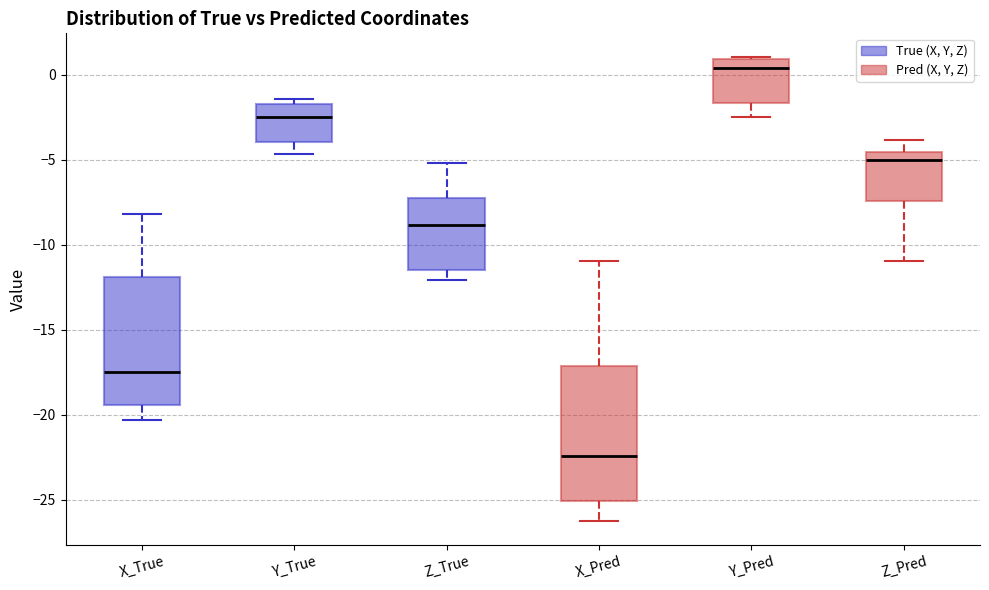

Reading left to right, read every box against the y-axis: the position of its median line, the range the box covers, and the ends of its whiskers. The values are not printed on the chart, so give them approximately, as read against the axis.

X_True: median -17.5, box -19.5 to -12.0, whiskers -20.5 to -8.0
Y_True: median -2.5, box -4.0 to -1.5, whiskers -4.5 to -1.5 (just above the box's upper edge)
Z_True: median -9.0, box -11.5 to -7.5, whiskers -12.0 to -5.0
X_Pred: median -22.5, box -25.0 to -17.0, whiskers -26.5 to -11.0
Y_Pred: median 0.5, box -1.5 to 1.0, whiskers -2.5 to 1.0
Z_Pred: median -5.0, box -7.5 to -4.5, whiskers -11.0 to -4.0